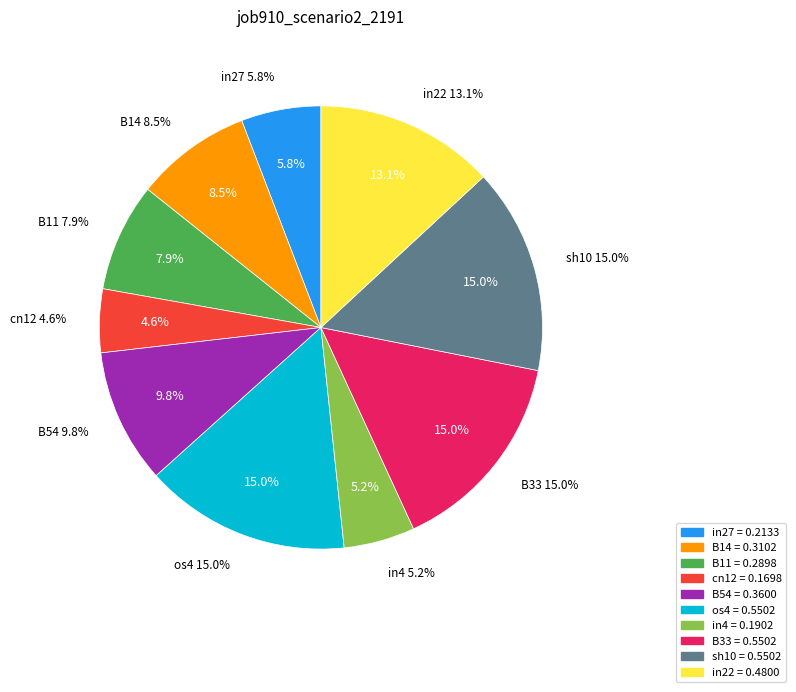

How much of the chart is everything except B54?

90.2%